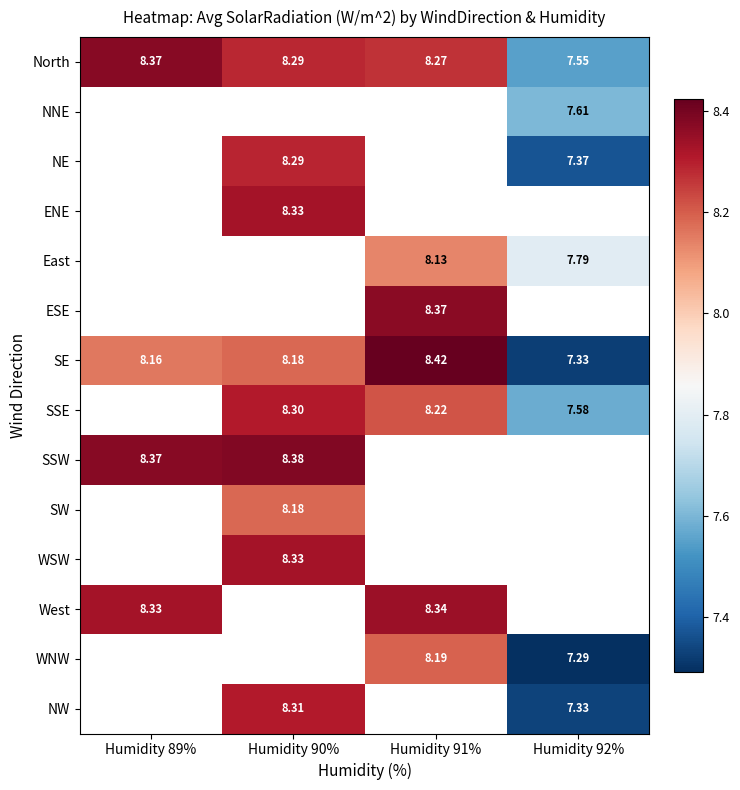

The SW series shows 8.2 at Humidity 90%. True or false?

True